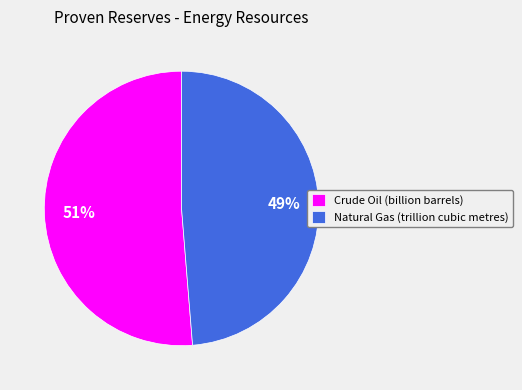

Combined, do Crude Oil (billion barrels) and Natural Gas (trillion cubic metres) account for over 50%?

Yes